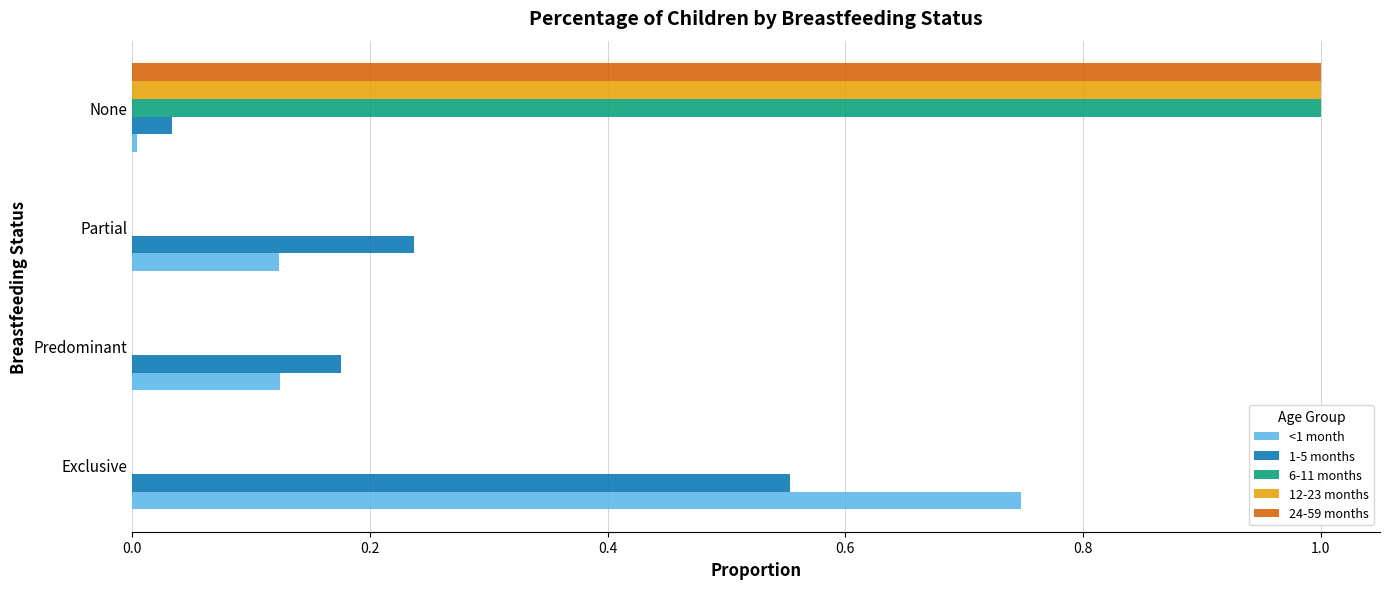

True or false: 12-23 months has a value of -0.4 at Predominant.

False